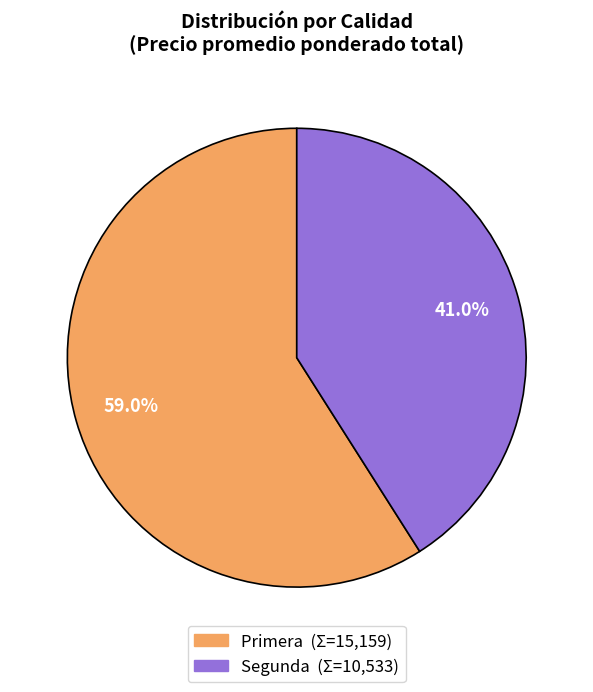

Rank the categories by value from highest to lowest.

Primera, Segunda